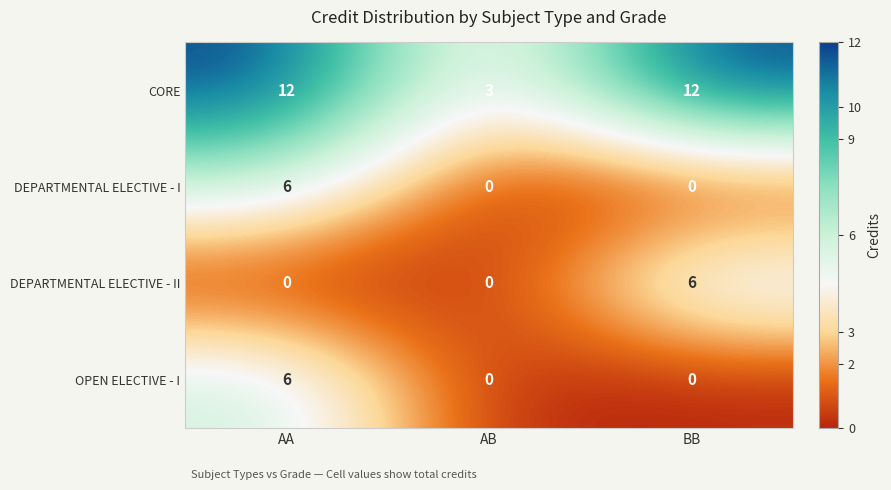

Between AA and AB, which series saw the biggest shift?

CORE